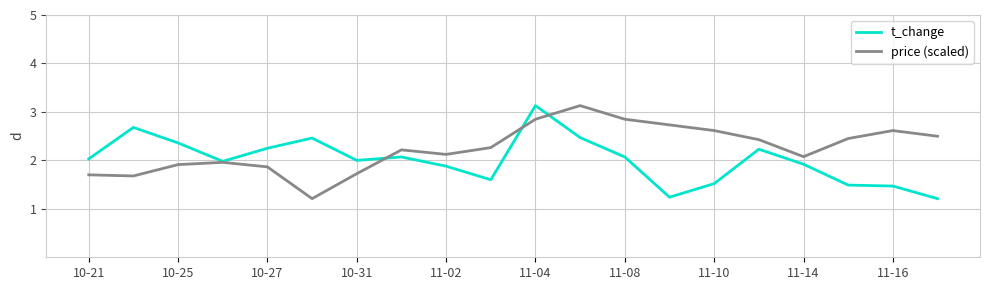

Which series has the largest total across all categories?

price (scaled)